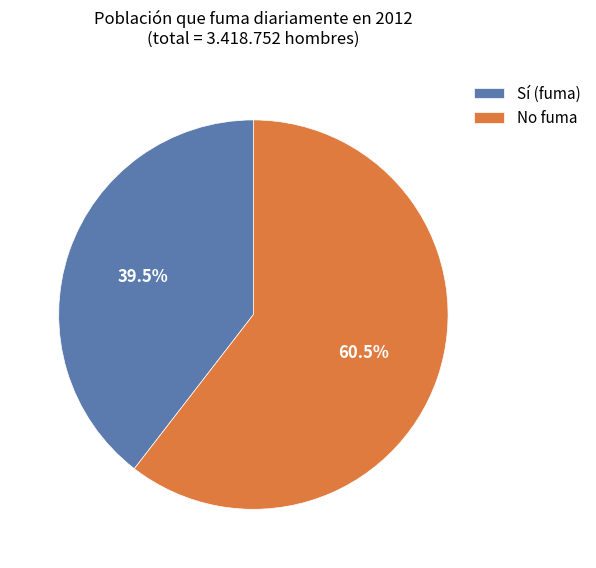

What percentage is NOT represented by No fuma?

39.5%